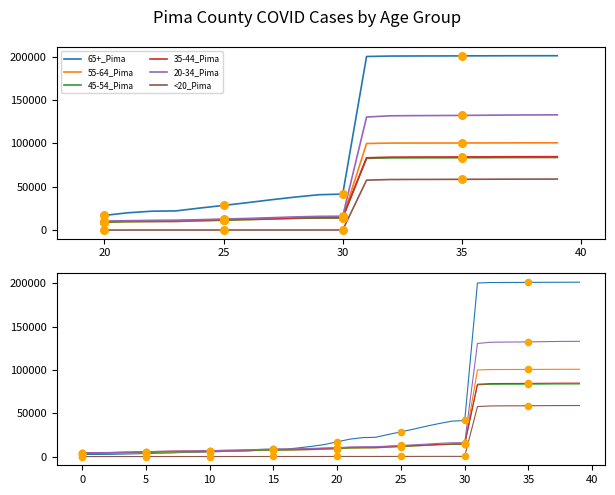

Is the value of <20_Pima at 22 greater than the value of 65+_Pima at 32?

No